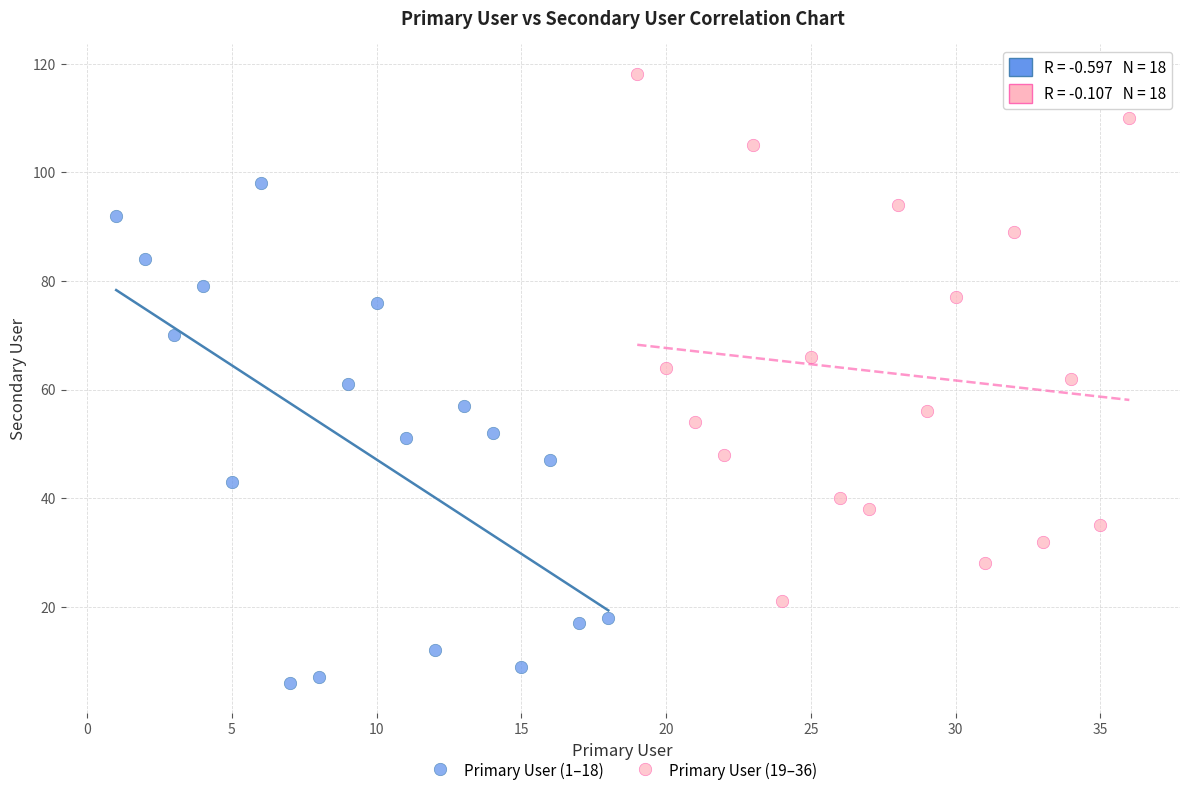

Which series contains the highest Y value?

Primary User (19–36)